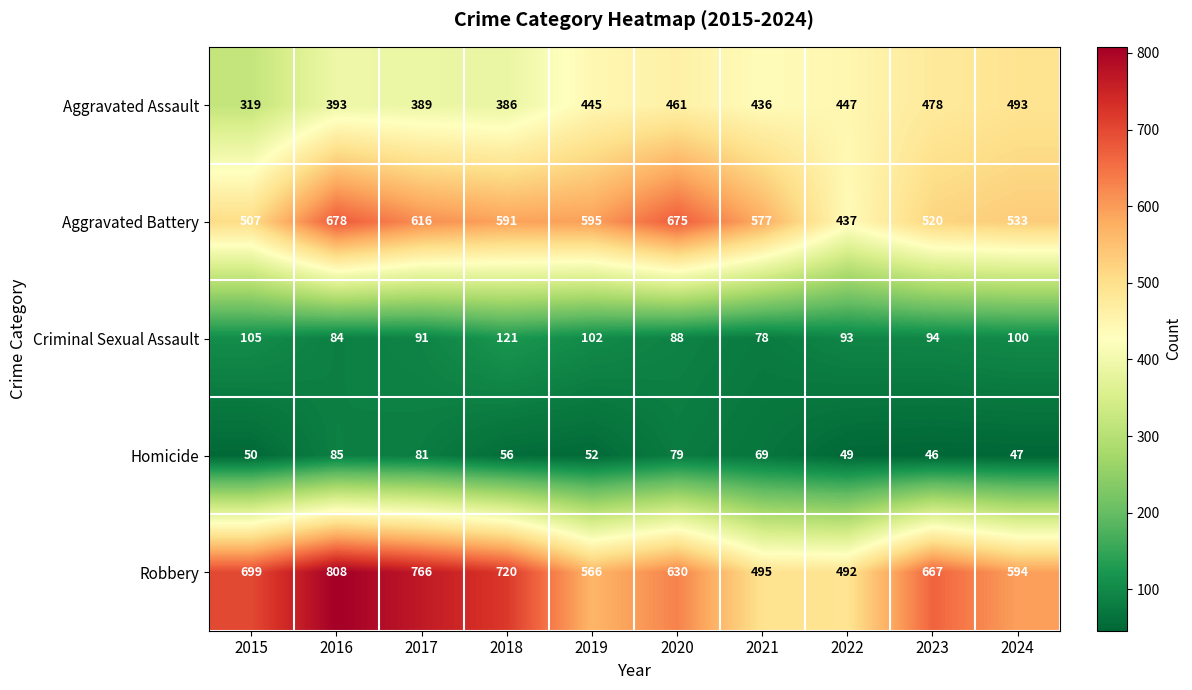

Which series has the largest total across all categories?

Robbery